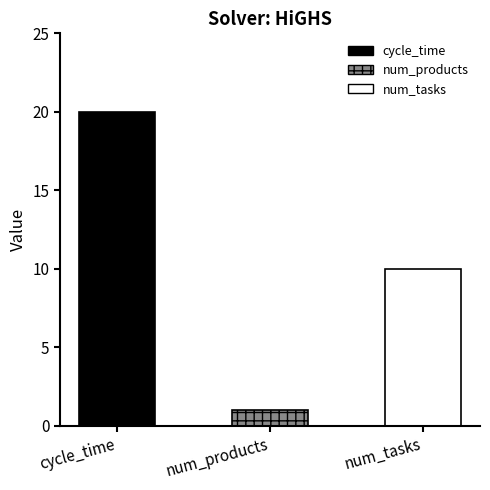

What is the value of the 2nd bar from the left?

1